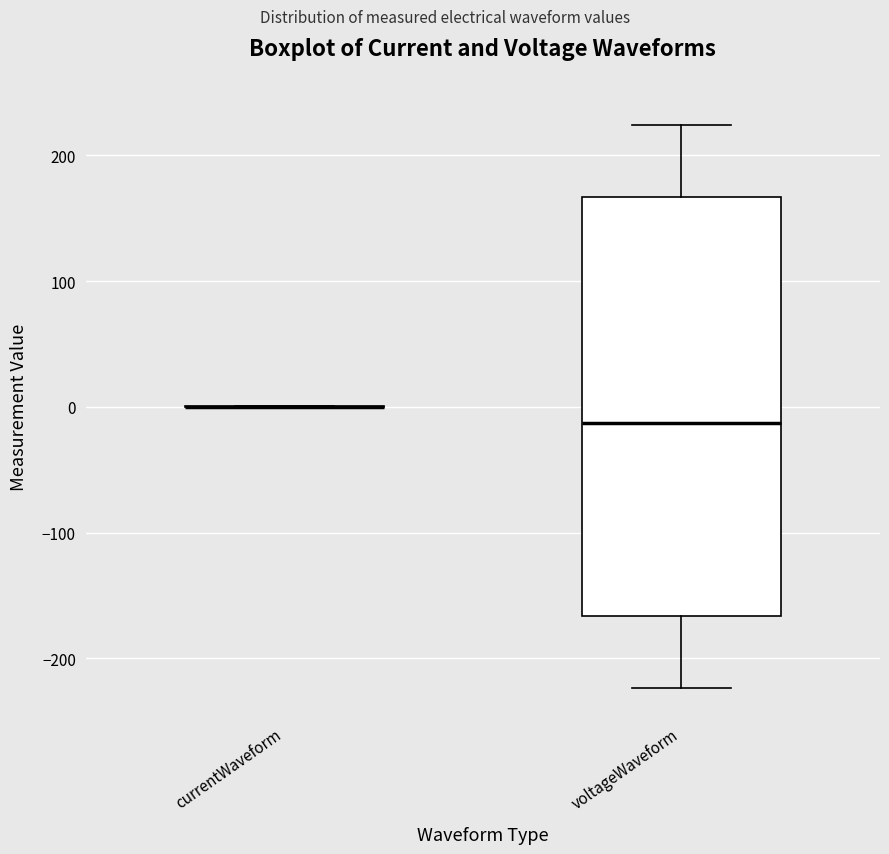

Reading left to right, read every box against the y-axis: the position of its median line, the range the box covers, and the ends of its whiskers. The values are not printed on the chart, so give them approximately, as read against the axis.

currentWaveform: box collapsed to a line at 0, whiskers 0 to 0
voltageWaveform: median -10, box -170 to 170, whiskers -220 to 220